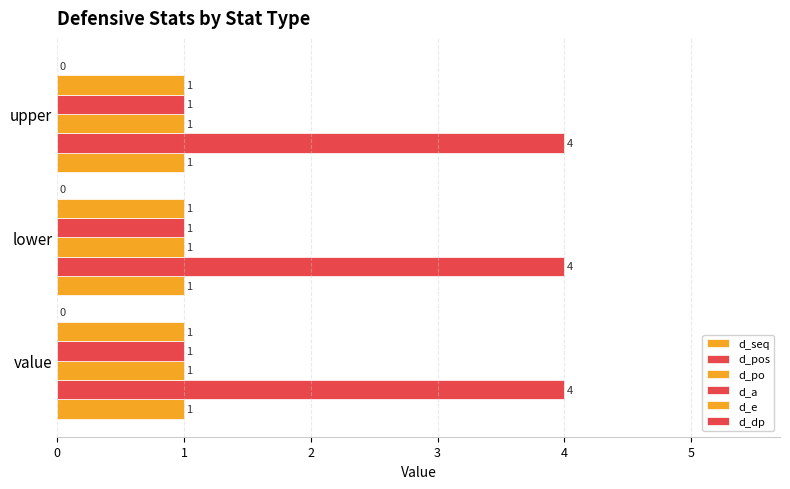

Read the d_seq value at upper.

1